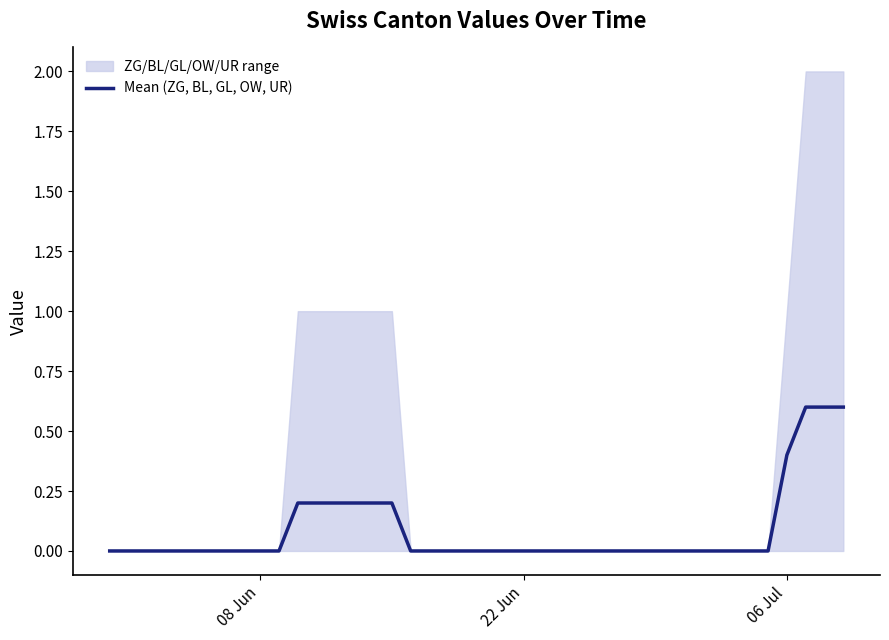

What is the sum of all values?

3.4